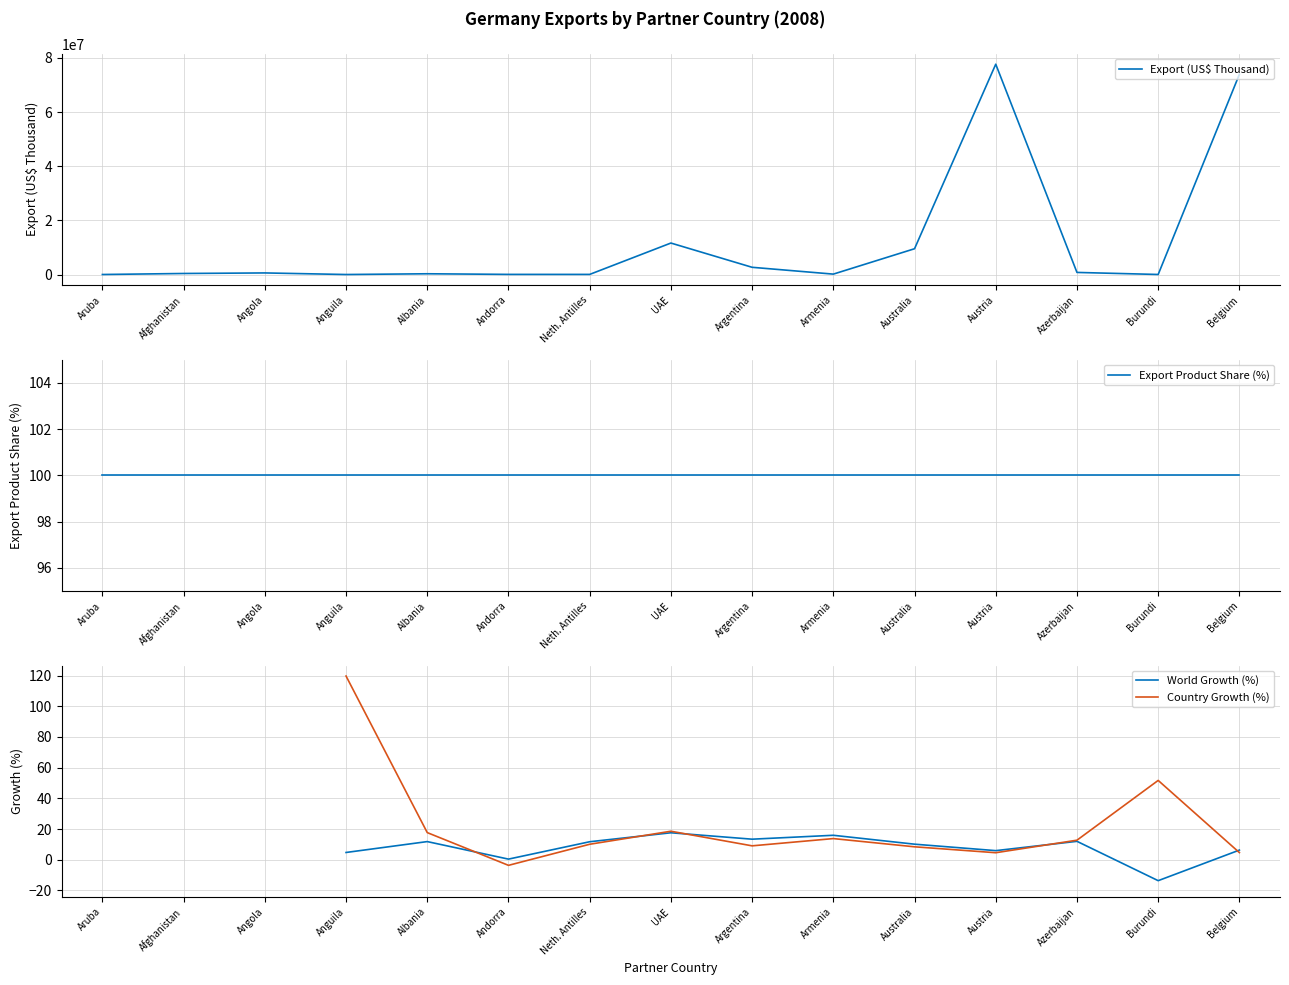

How many times do Country Growth (%) and Export Product Share (%) cross each other?

1